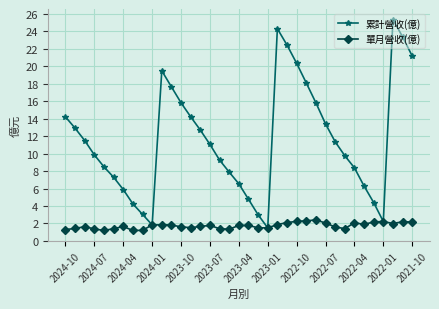

What is the value of the 單月營收(億) point at the 30th from the left?

1.4